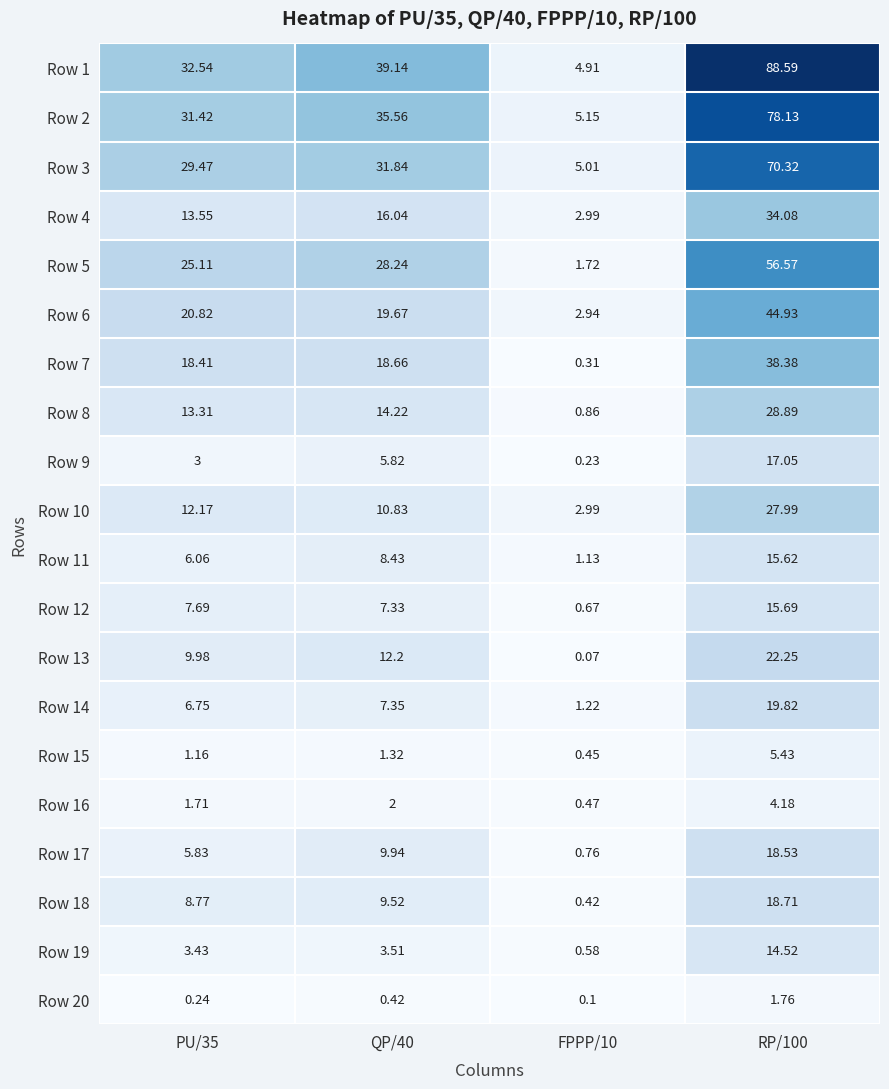

Is the value of Row 17 at FPPP/10 greater than the value of Row 6 at FPPP/10?

No